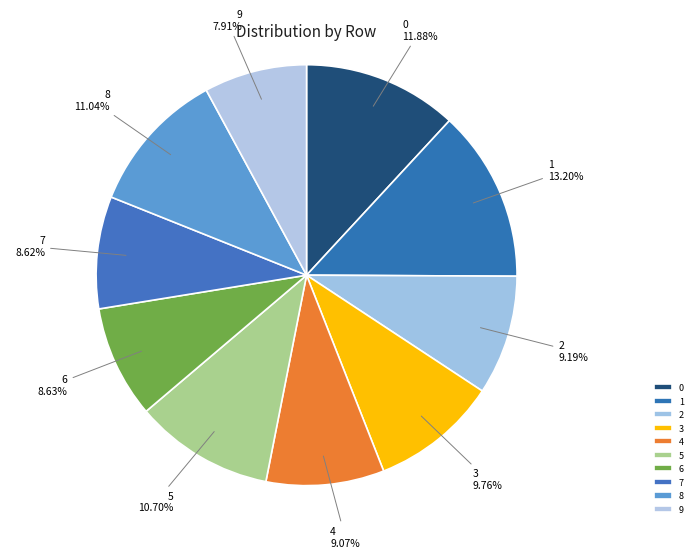

Is it true that 5 is 5% of the pie?

False